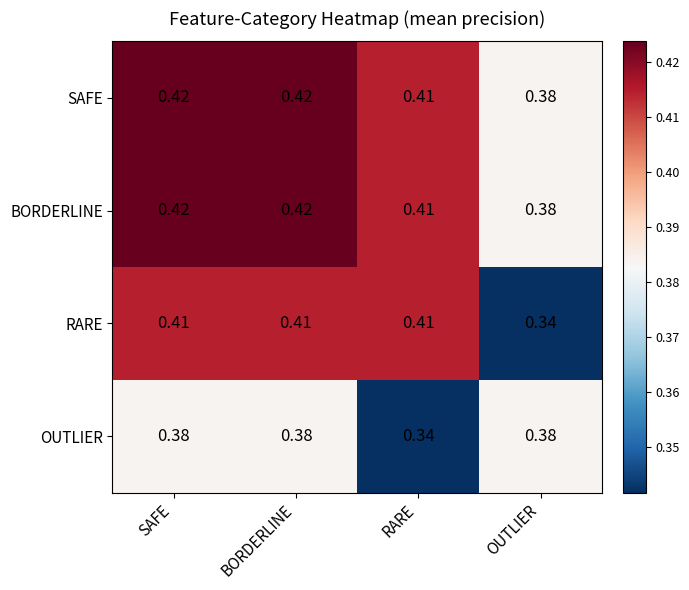

Which series changed the most between RARE and OUTLIER?

RARE